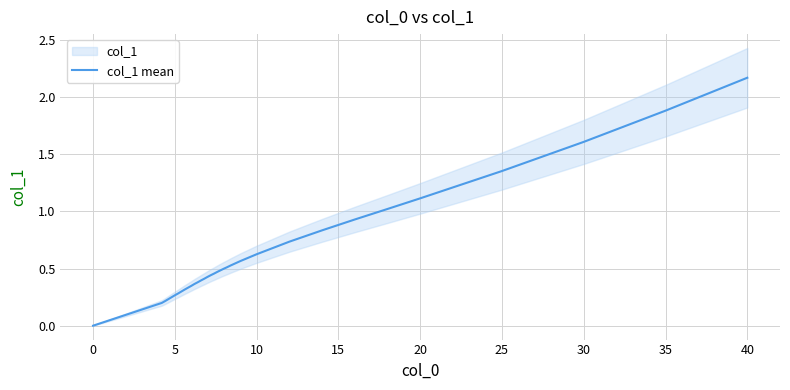

How many data points does each series have?

40